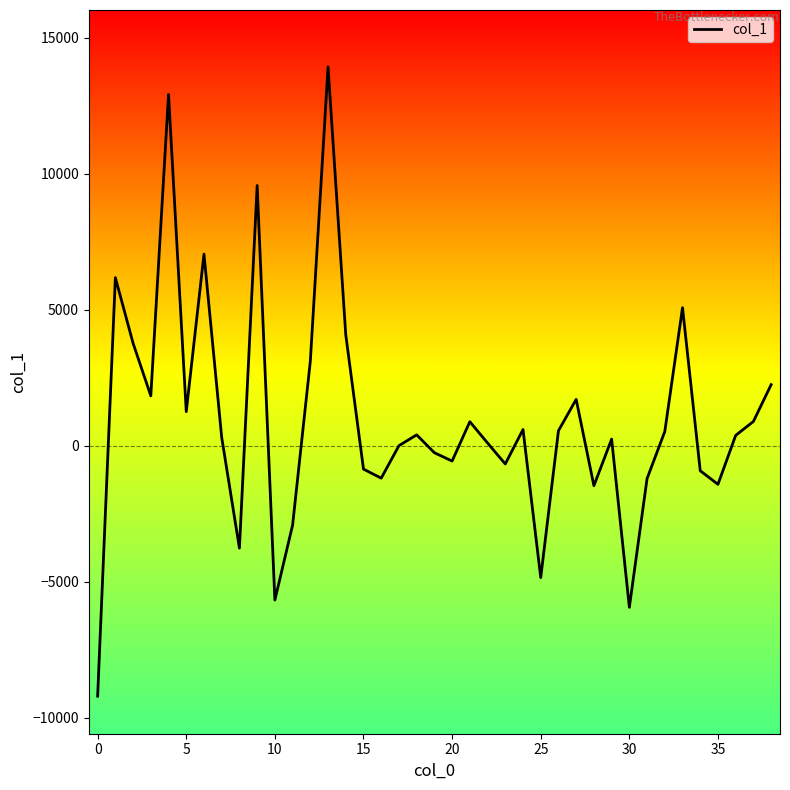

What is the average value?

939.7